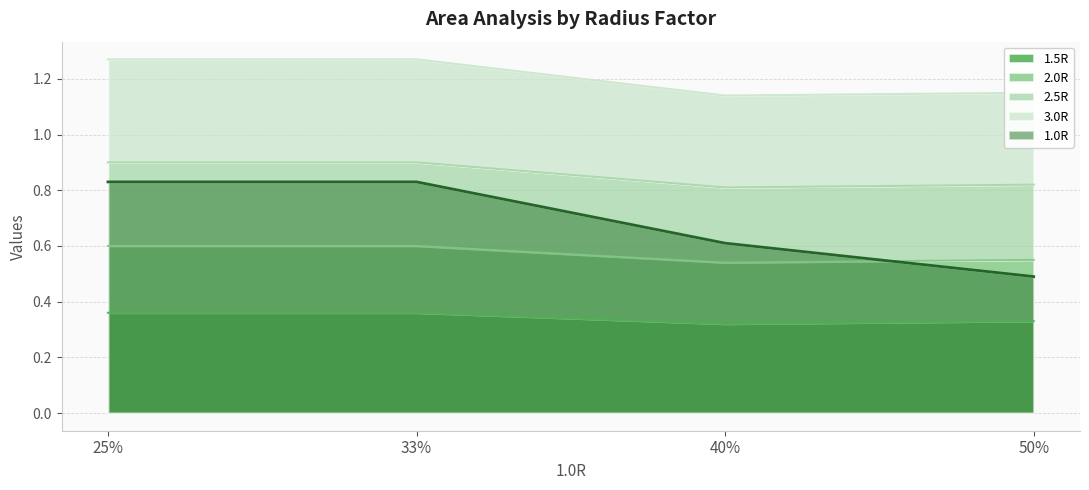

True or false: 2.0R and 1.5R intersect in this chart.

False